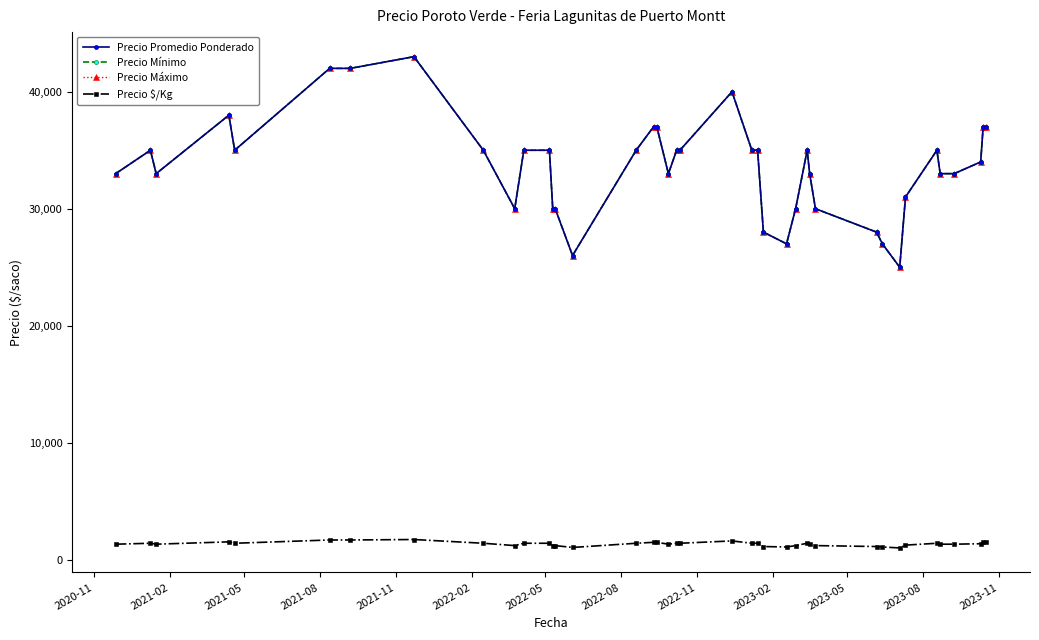

Is this an area chart (filled region under the line)?

No